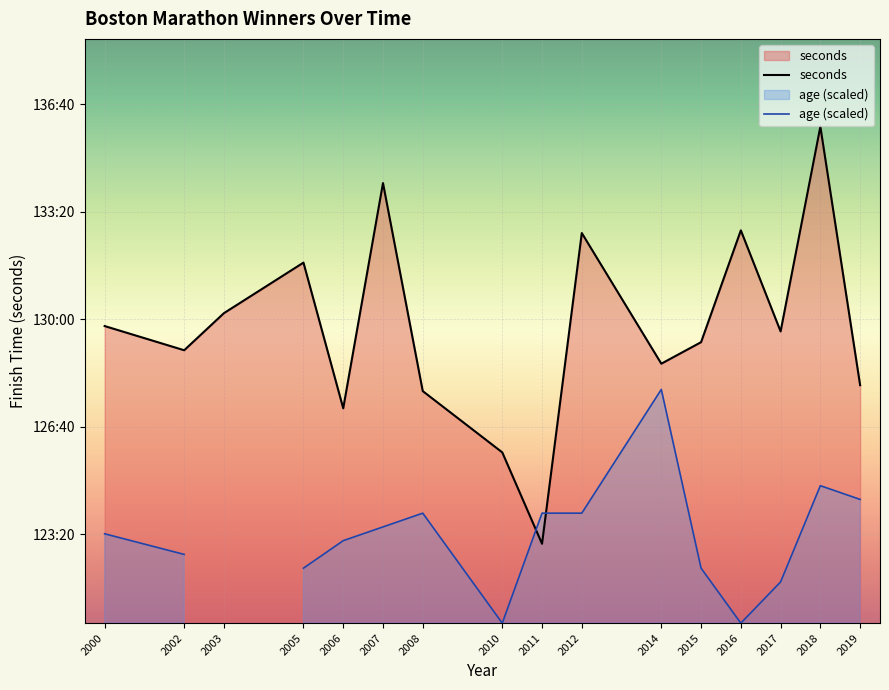

The value of seconds at 2019 is 2388. True or false?

False